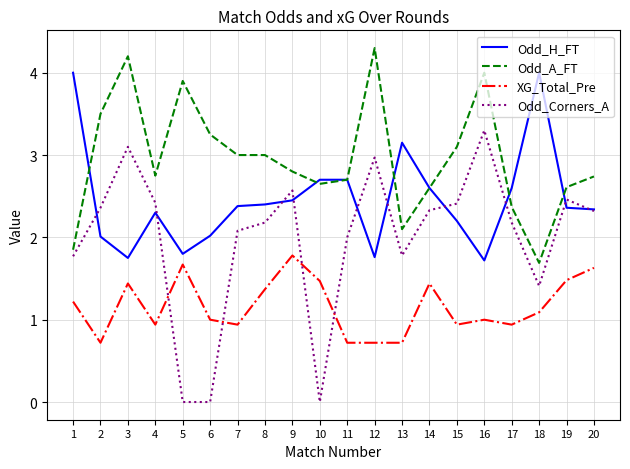

True or false: Odd_H_FT and XG_Total_Pre intersect in this chart.

False